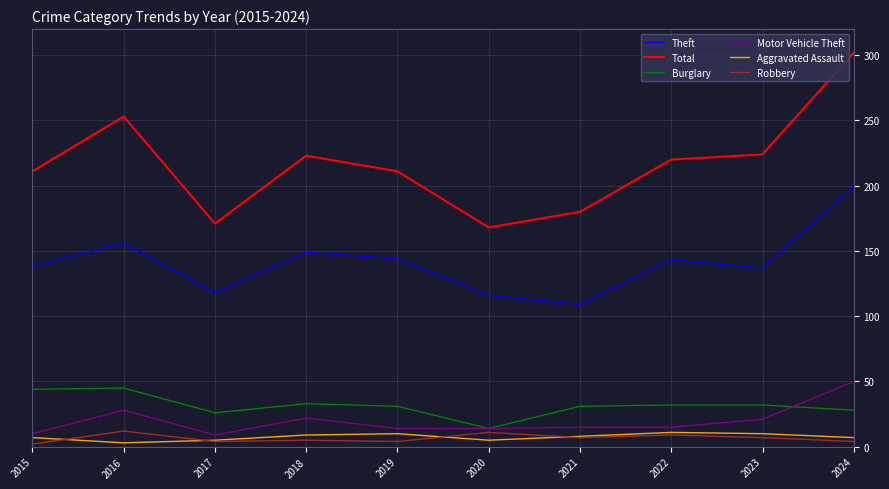

What are all the series names shown in the legend?

Theft, Total, Burglary, Motor Vehicle Theft, Aggravated Assault, Robbery